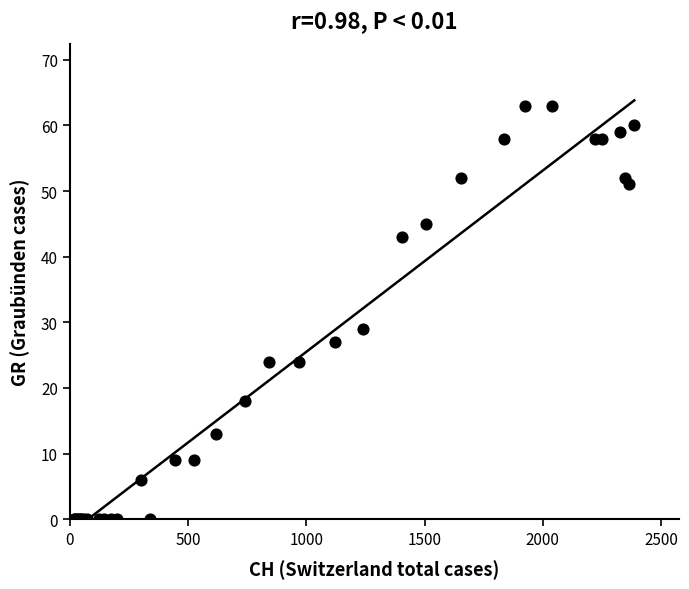

What Y value in the scatter plot is closest to 31?

29